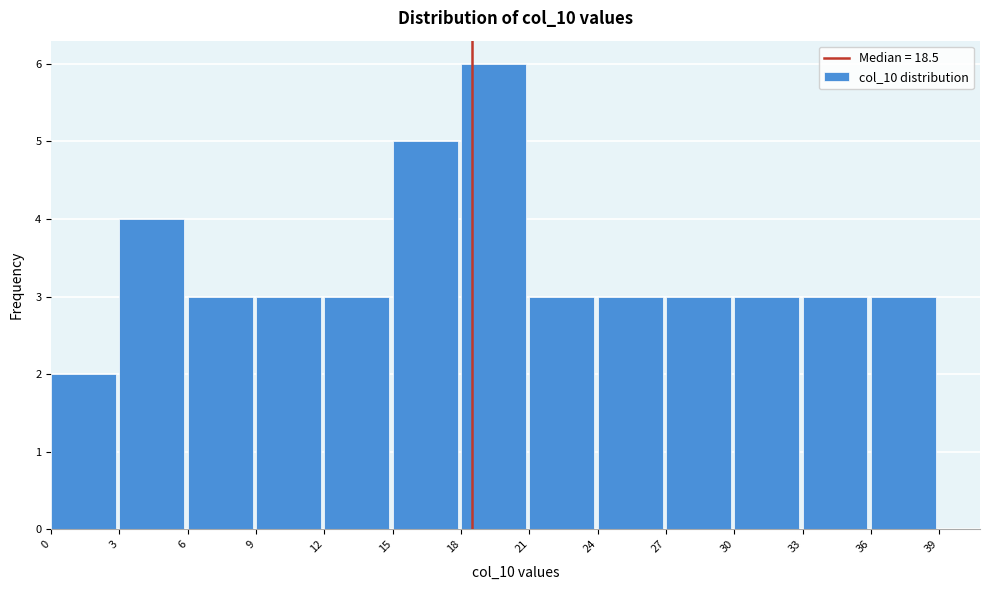

Reading left to right, list every bar in this chart as the range it spans on the x-axis followed by its height. The values are not printed on the chart, so give them approximately, as read against the axis.

0 to 3: 2
3 to 6: 4
6 to 9: 3
9 to 12: 3
12 to 15: 3
15 to 18: 5
18 to 21: 6
21 to 24: 3
24 to 27: 3
27 to 30: 3
30 to 33: 3
33 to 36: 3
36 to 39: 3